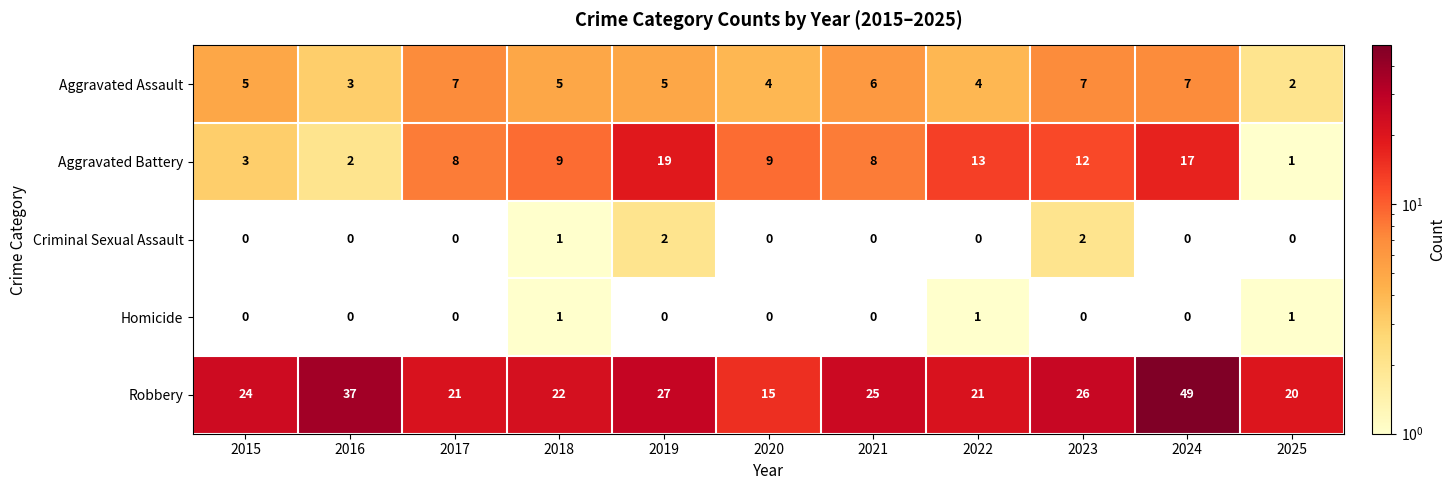

True or false: Aggravated Assault has a value of 2 at 2020.

False